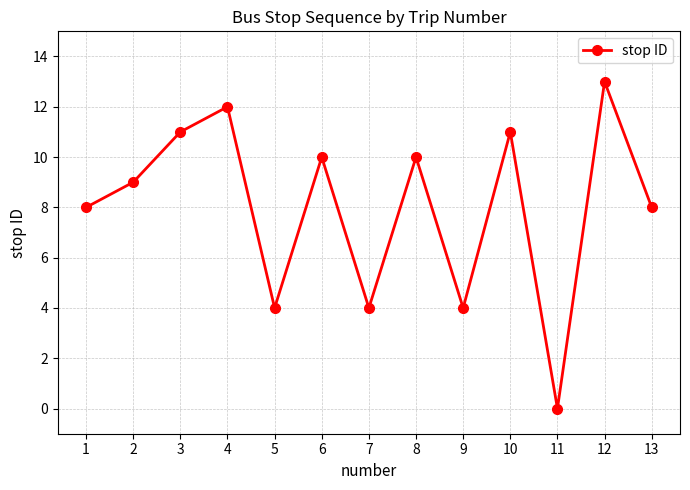

How many data points are less than 9?

6